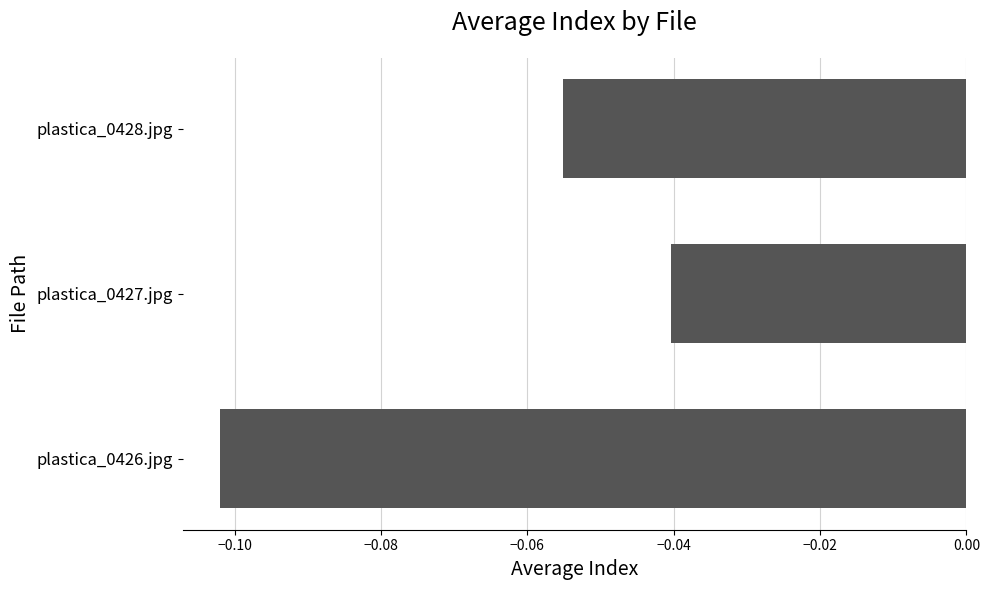

List the labels in order of value, smallest first.

plastica_0426.jpg, plastica_0428.jpg, plastica_0427.jpg